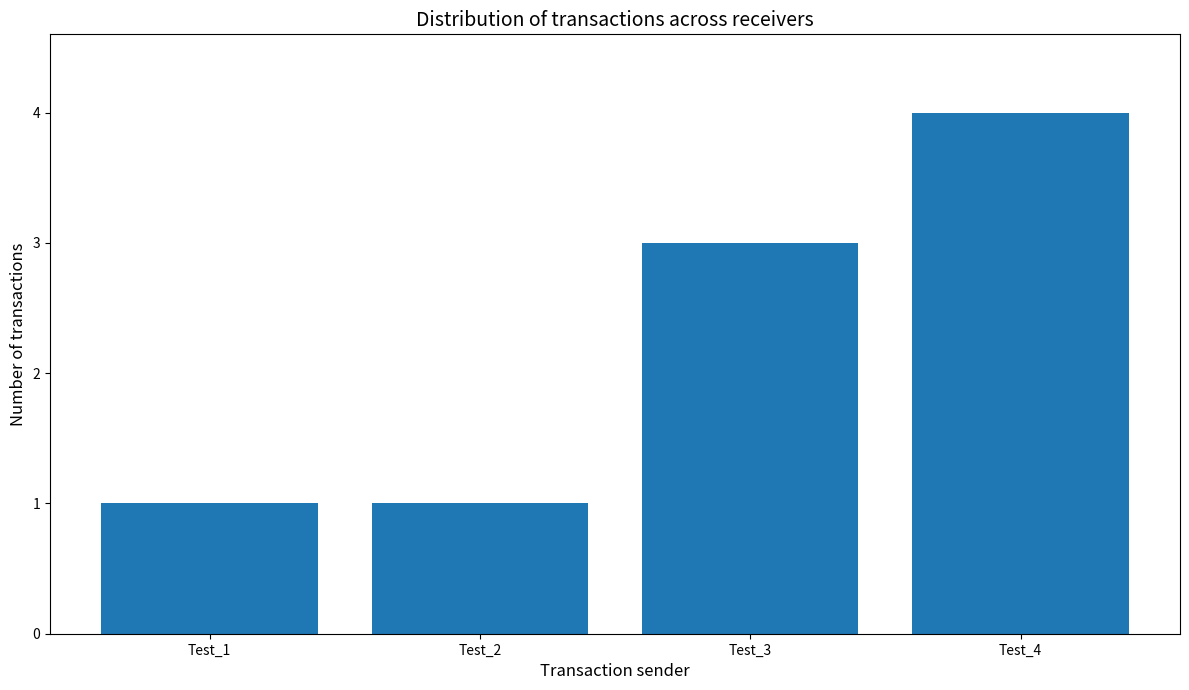

What is the approximate value at Test_2?

1